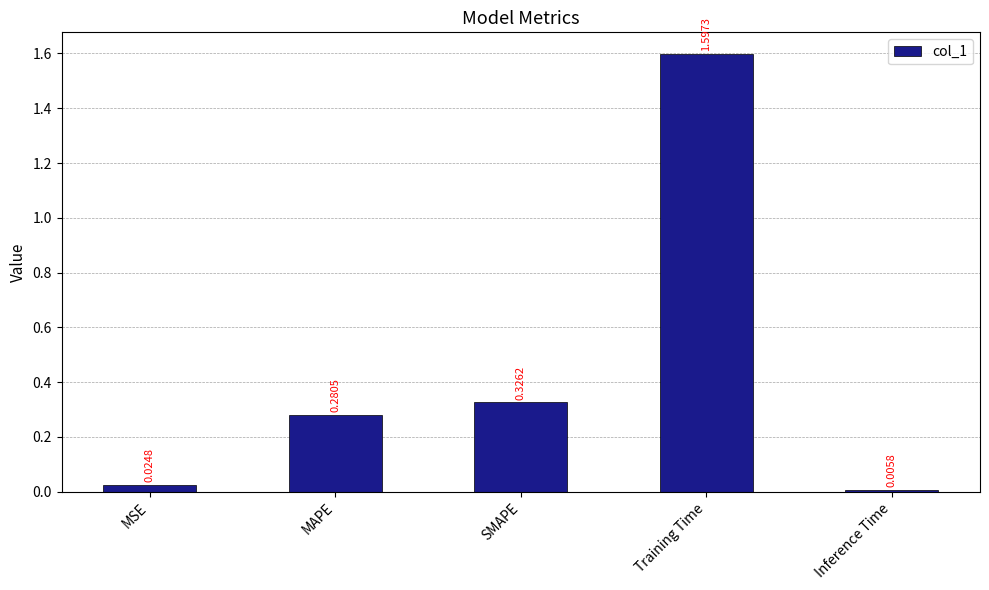

What is the label of the 1st bar from the right?

Inference Time